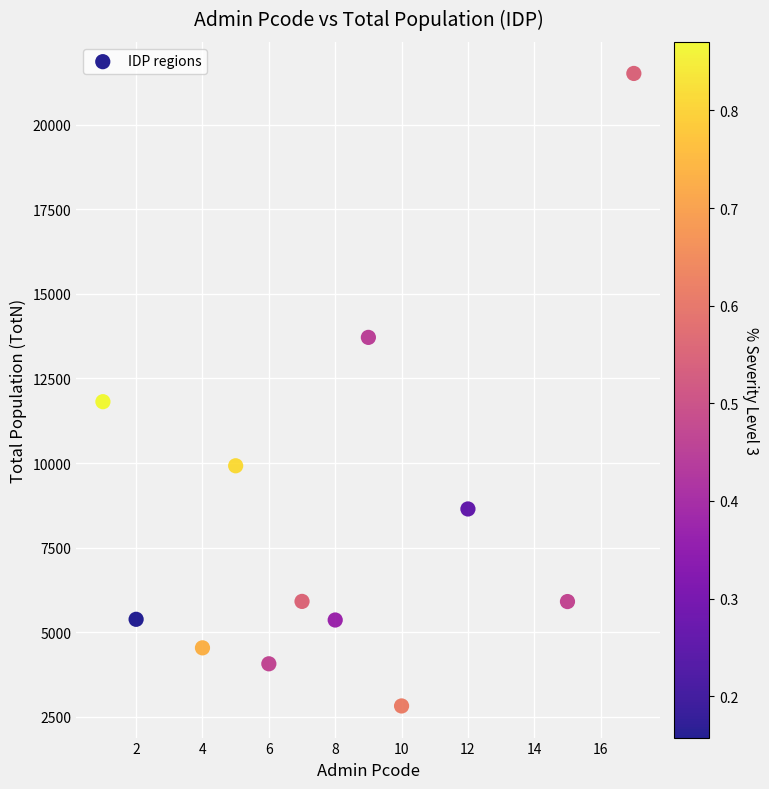

What is the range of X values (max minus min)?

16.0